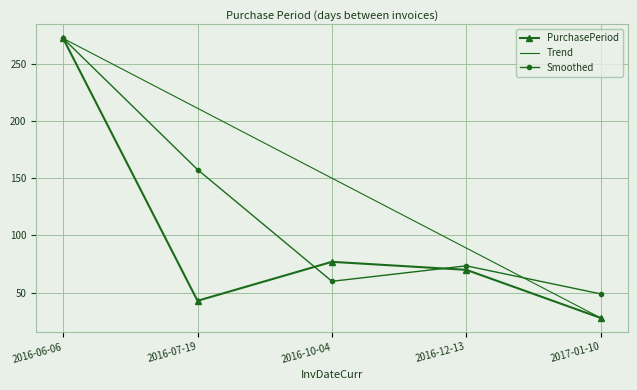

True or false: the data shows 28 at 2017-01-10.

True